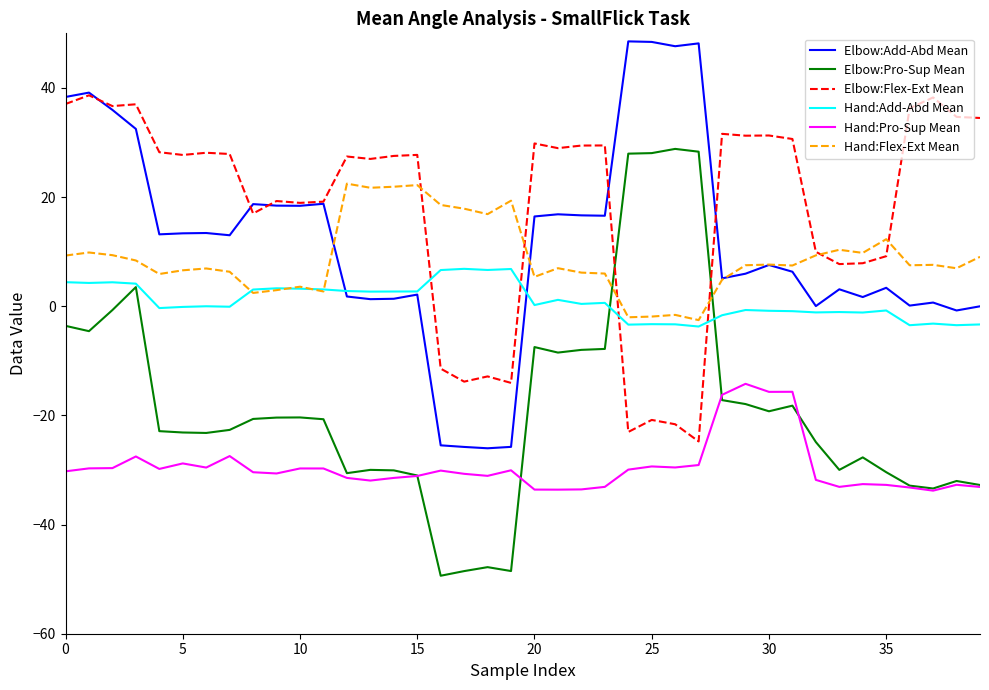

Which series has the largest range (max minus min)?

Elbow:Pro-Sup Mean